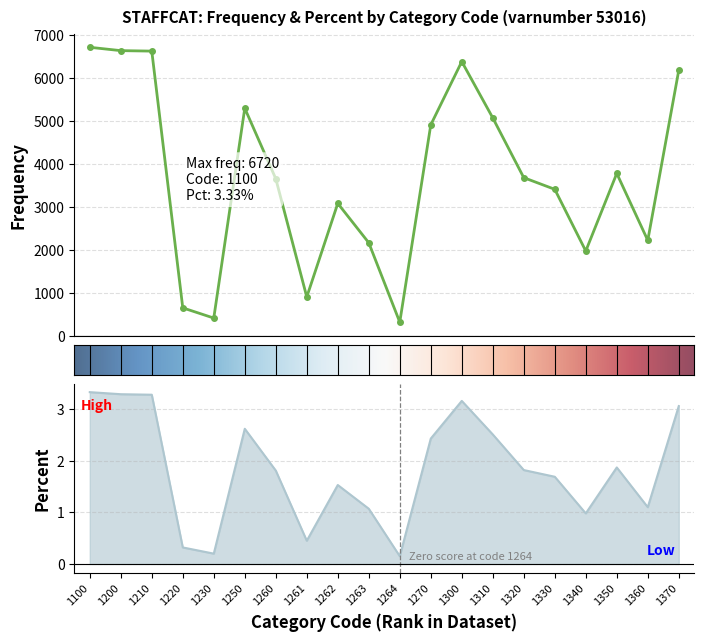

What is the value of the percent point at the 15th from the left?

1.8